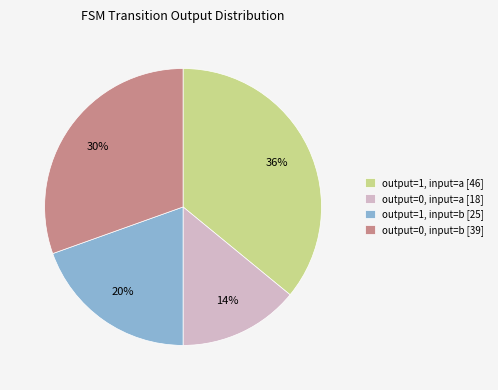

What is the largest slice in the pie chart?

output=1, input=a [46]